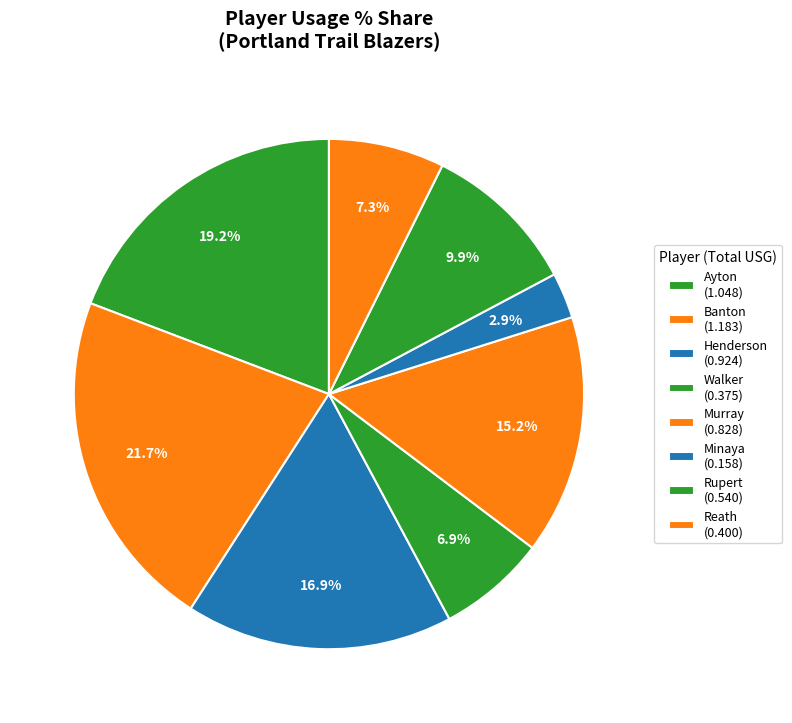

How many segments does this pie chart have?

8